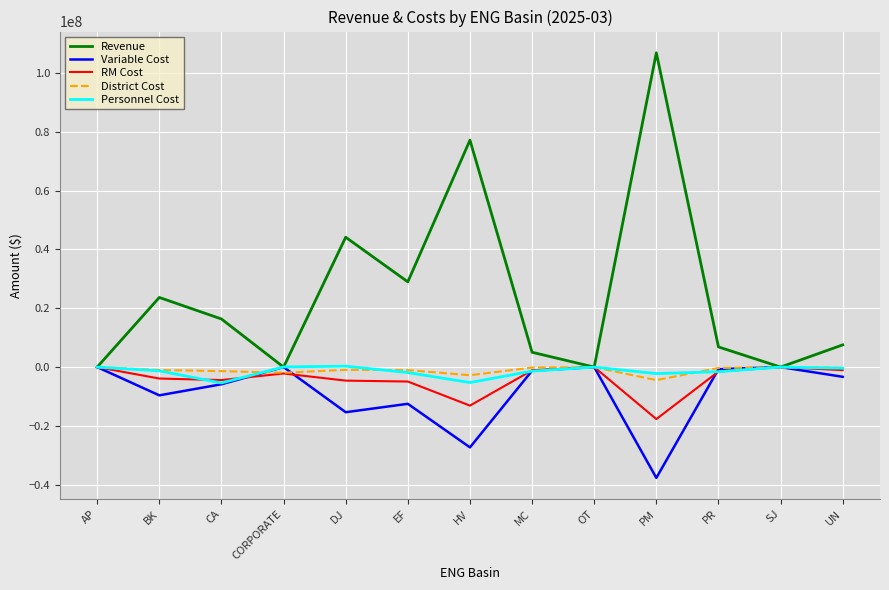

The RM Cost series shows -17678324.5 at PM. True or false?

True